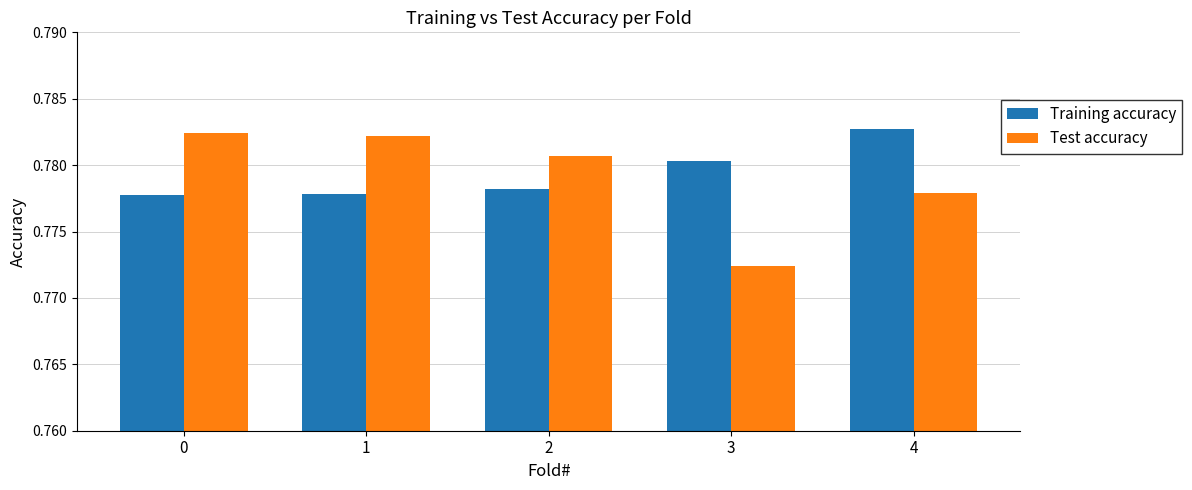

Where is Test accuracy nearest to the value 0?

3